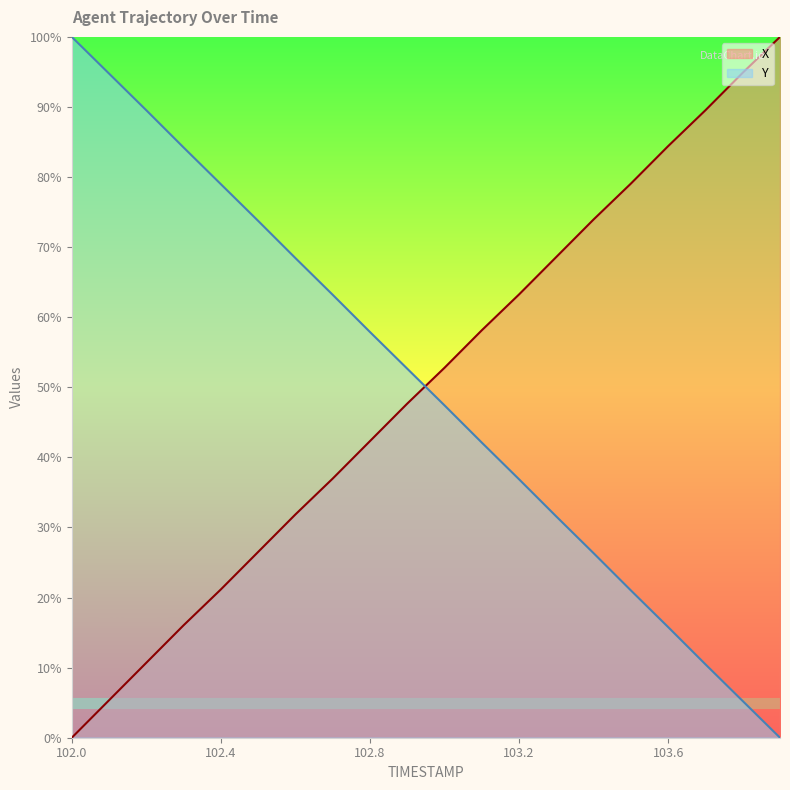

How many values in the X series are below 52?

10